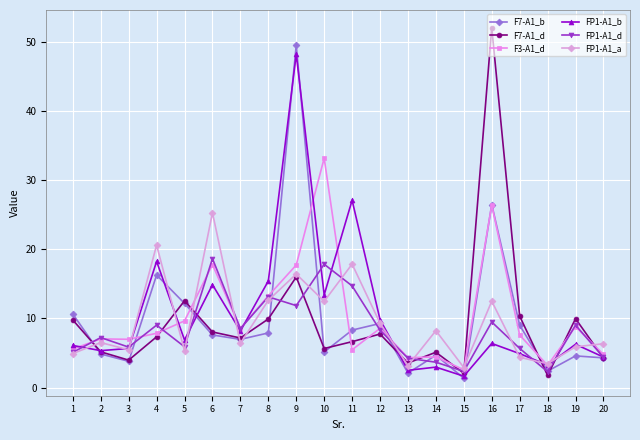

What is the difference between the maximum and minimum values in the F7-A1_d series?

50.3